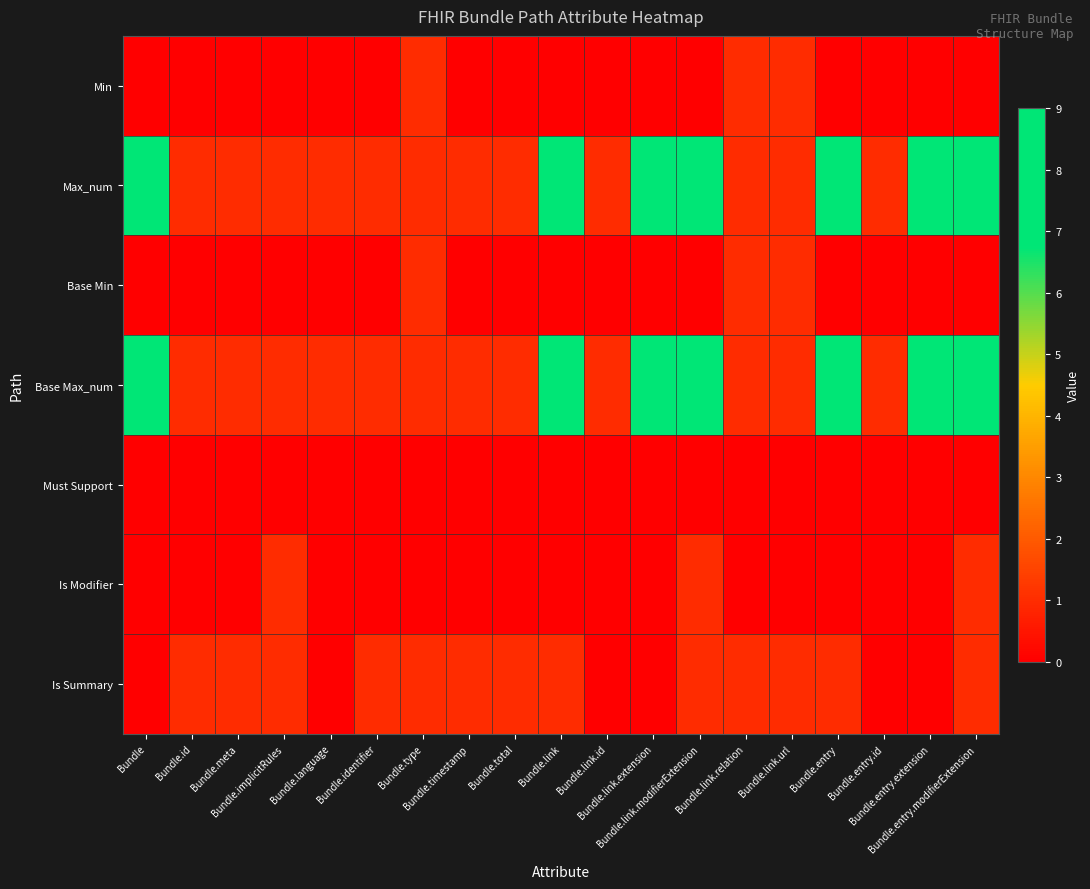

Which label corresponds to the largest value in the chart?

Bundle